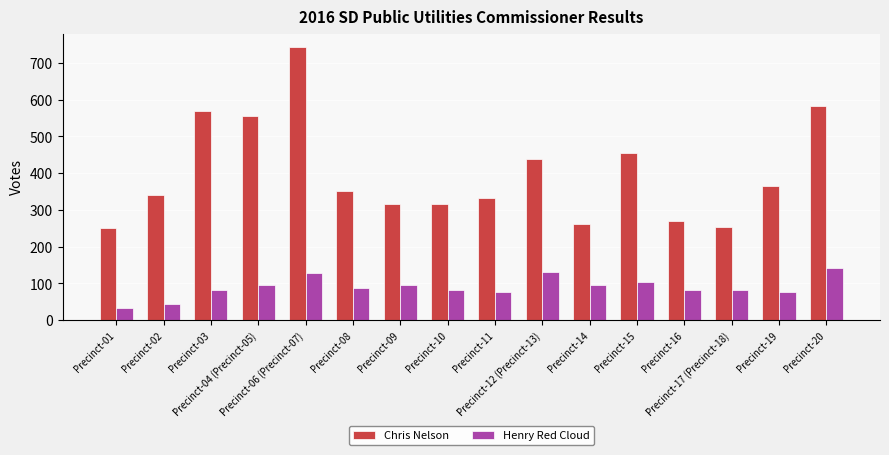

Is it true that Chris Nelson equals 308 at Precinct-03?

False